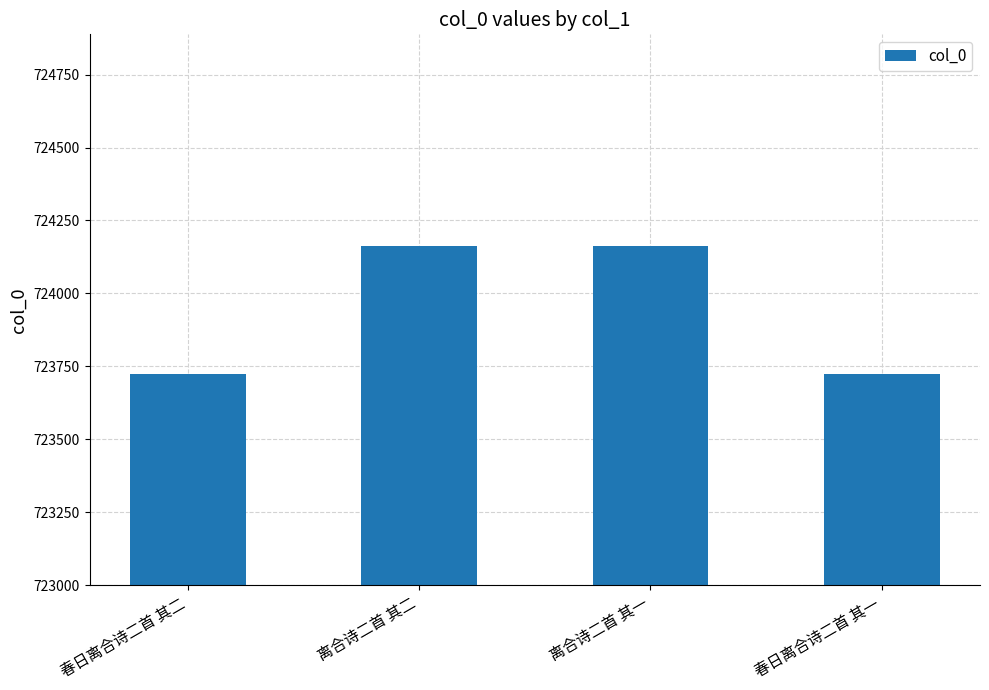

What is the greatest value displayed?

724164